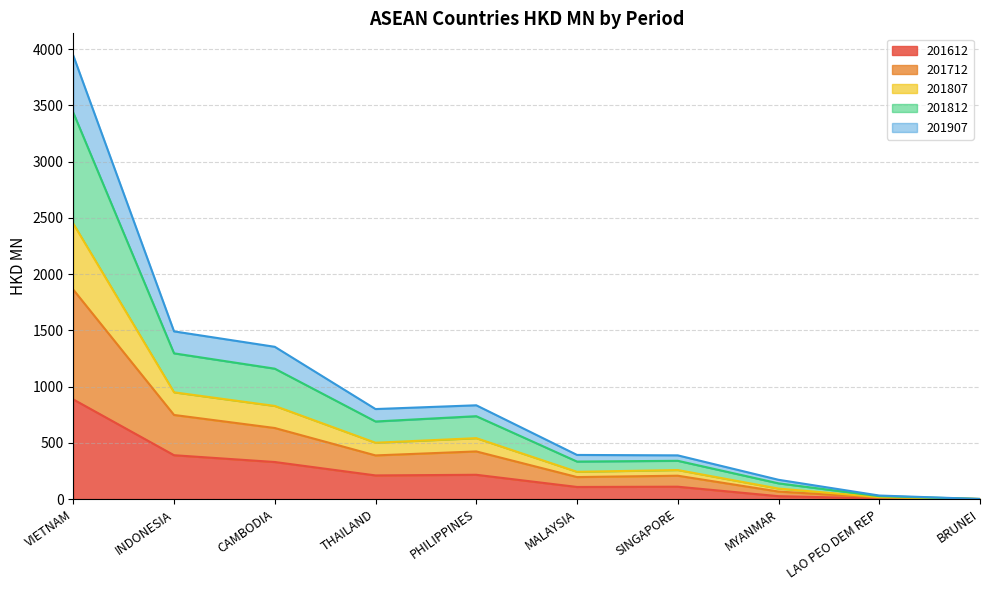

Is it true that 201612 equals 107.4 at MALAYSIA?

True